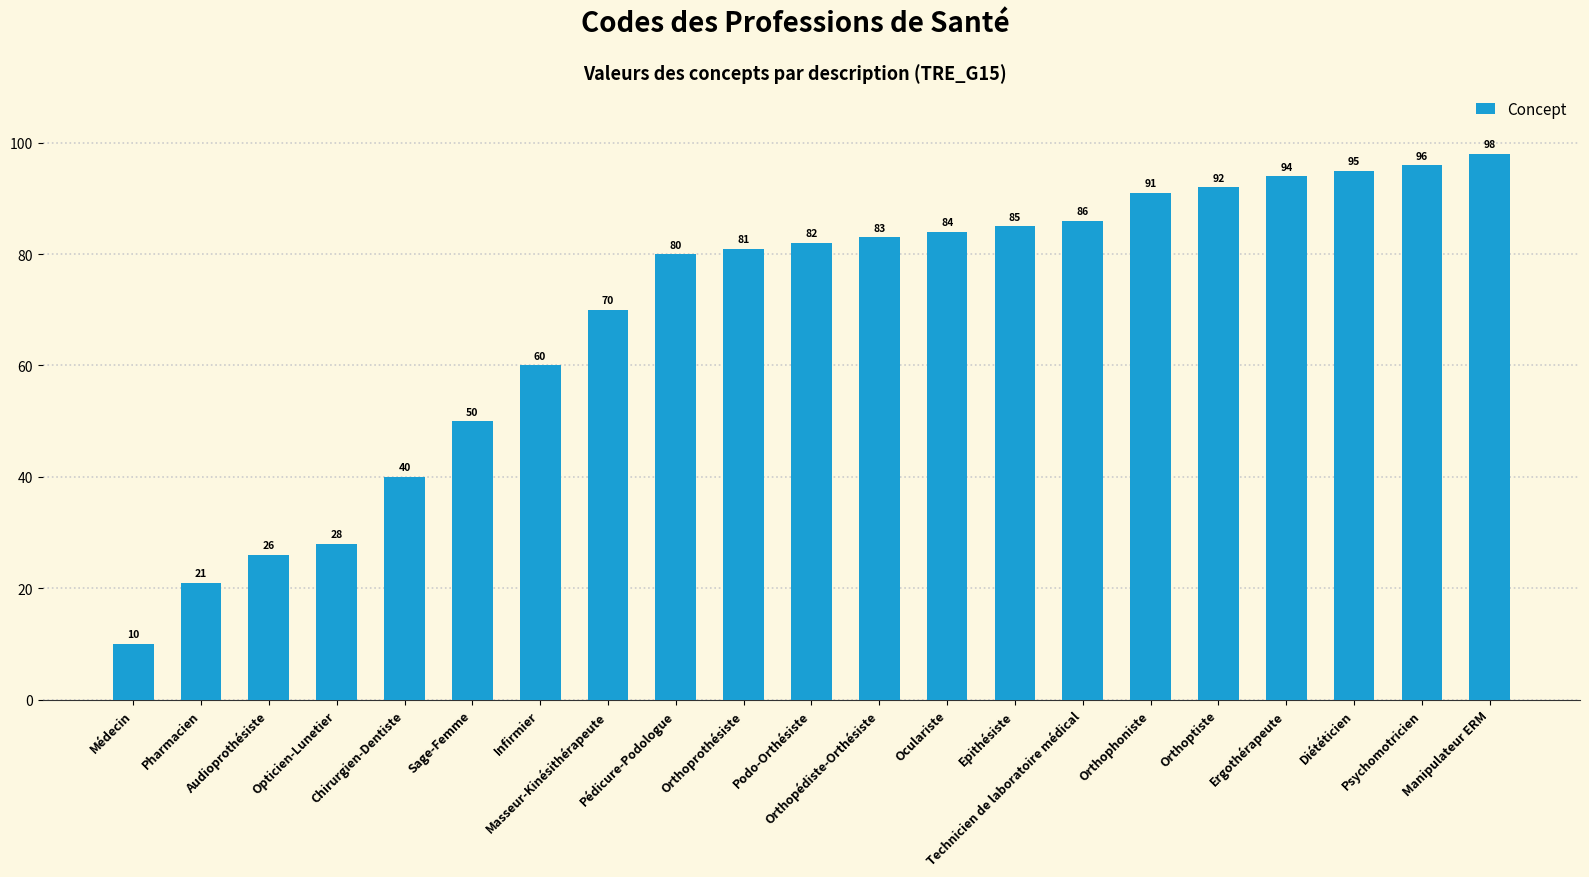

How many bars are there in total?

21